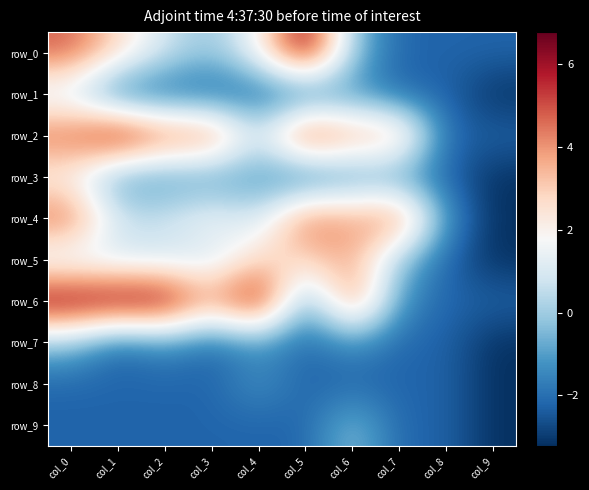

Is the value of row_0 at col_4 greater than the value of row_6 at col_1?

No